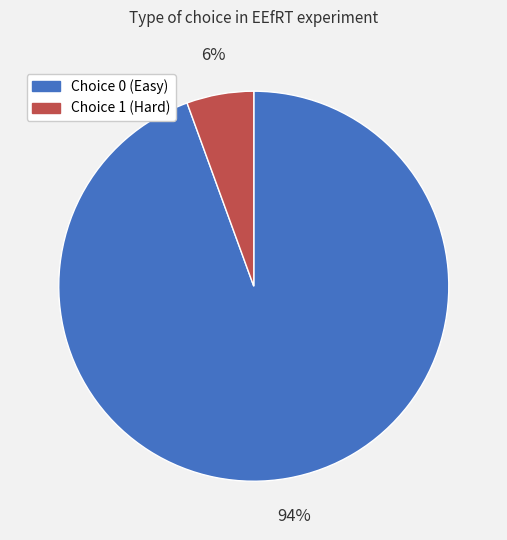

Is Choice 1 (Hard) the majority of the pie?

No